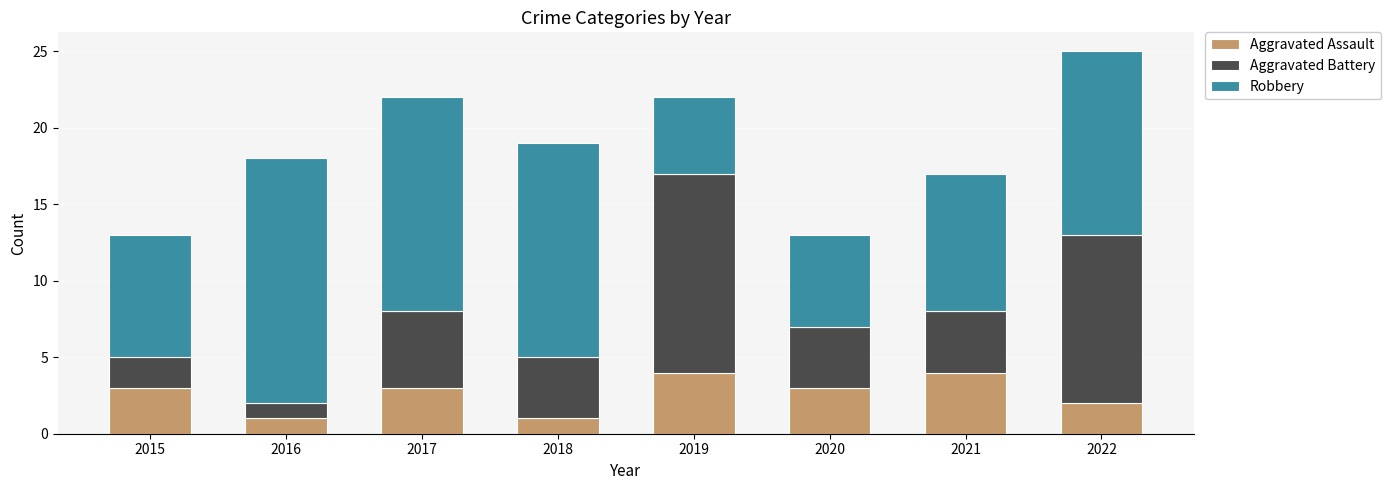

How many series are shown in this chart?

3